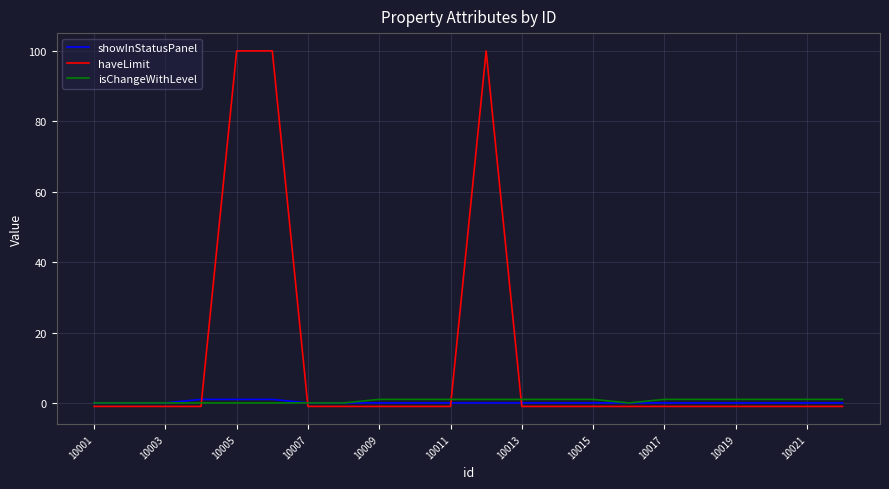

Which series has the largest total across all categories?

haveLimit